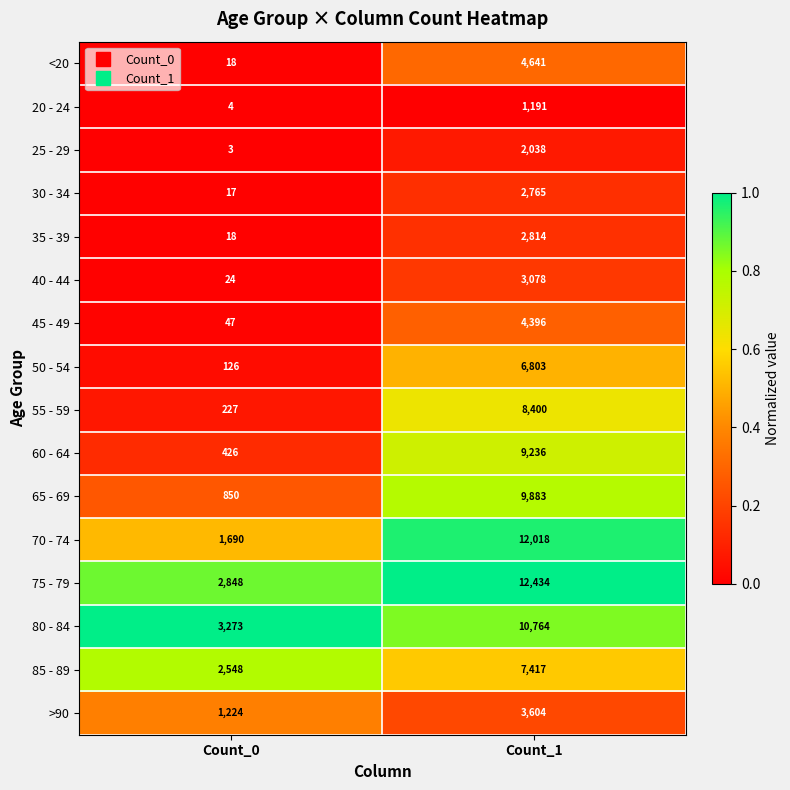

Which series has the widest spread of values?

70 - 74